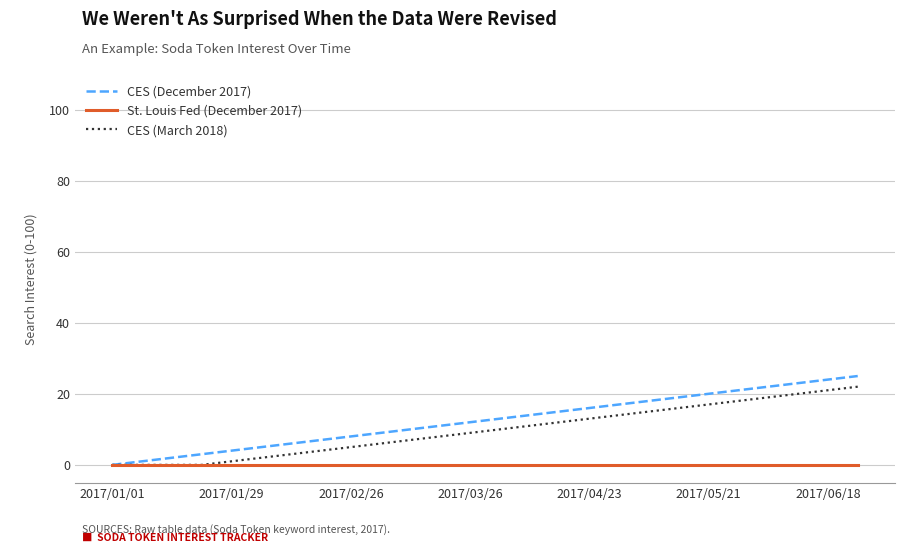

Which series has the largest range (max minus min)?

CES (December 2017)